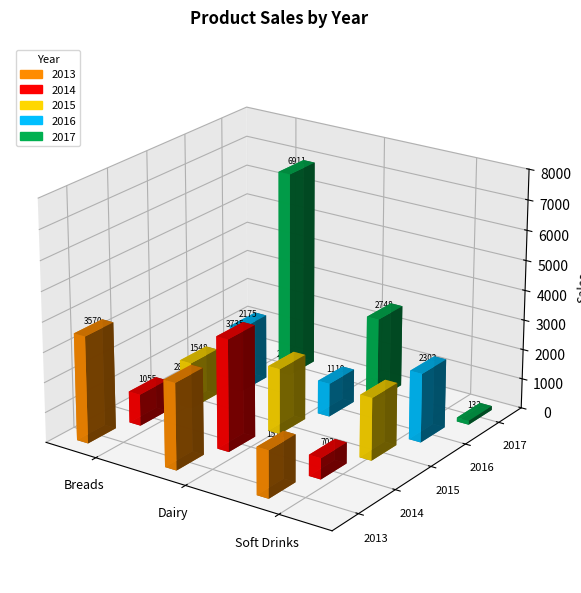

How many bars are there in total?

15